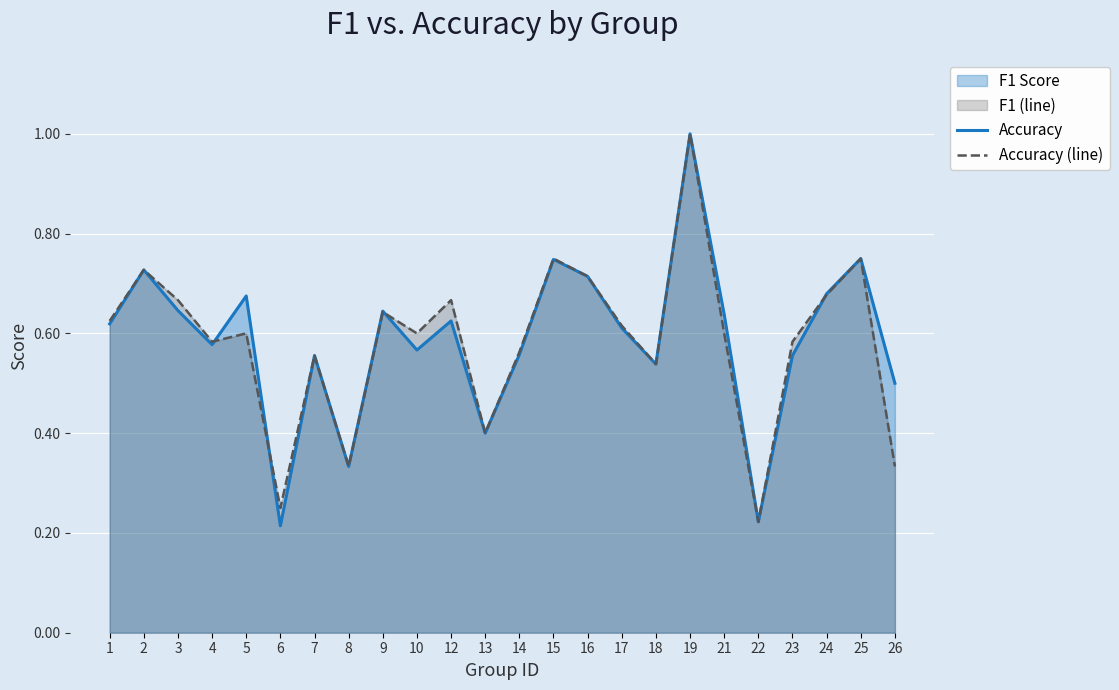

At which category is the sum across all series the highest?

19